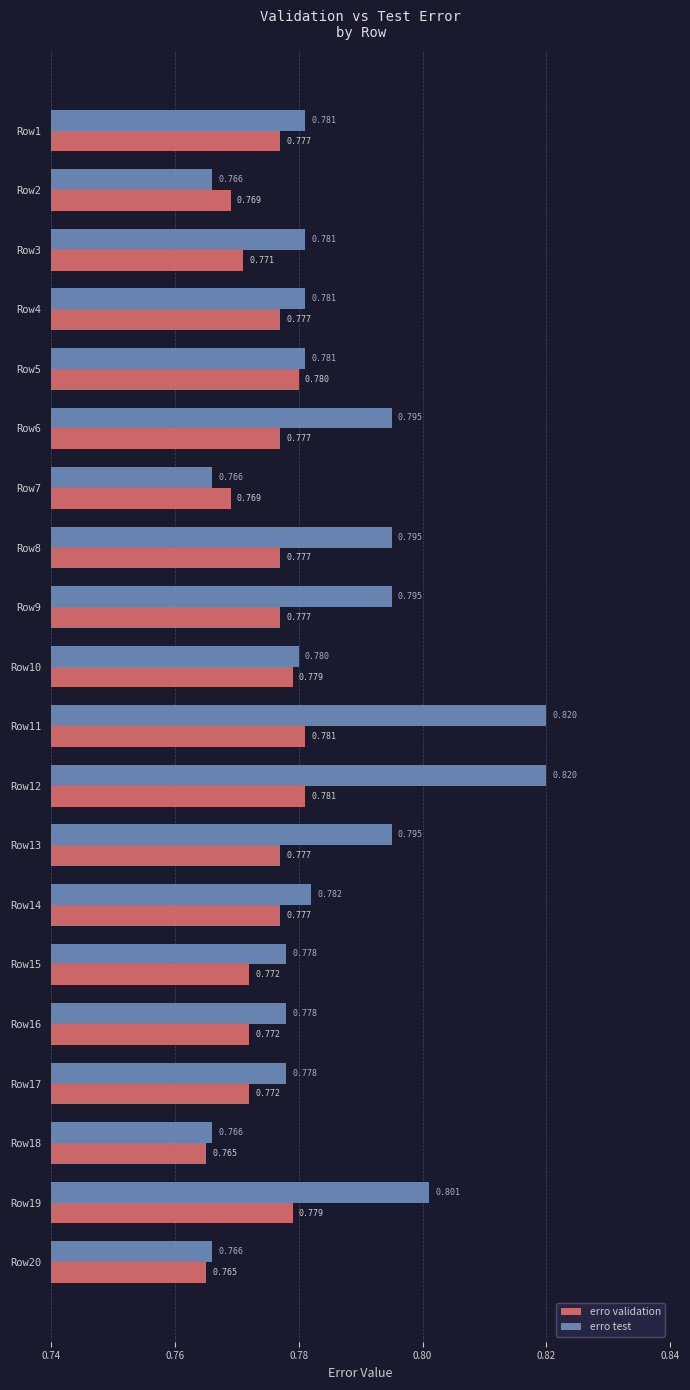

Rank the series at Row4 from lowest to highest value.

erro validation, erro test